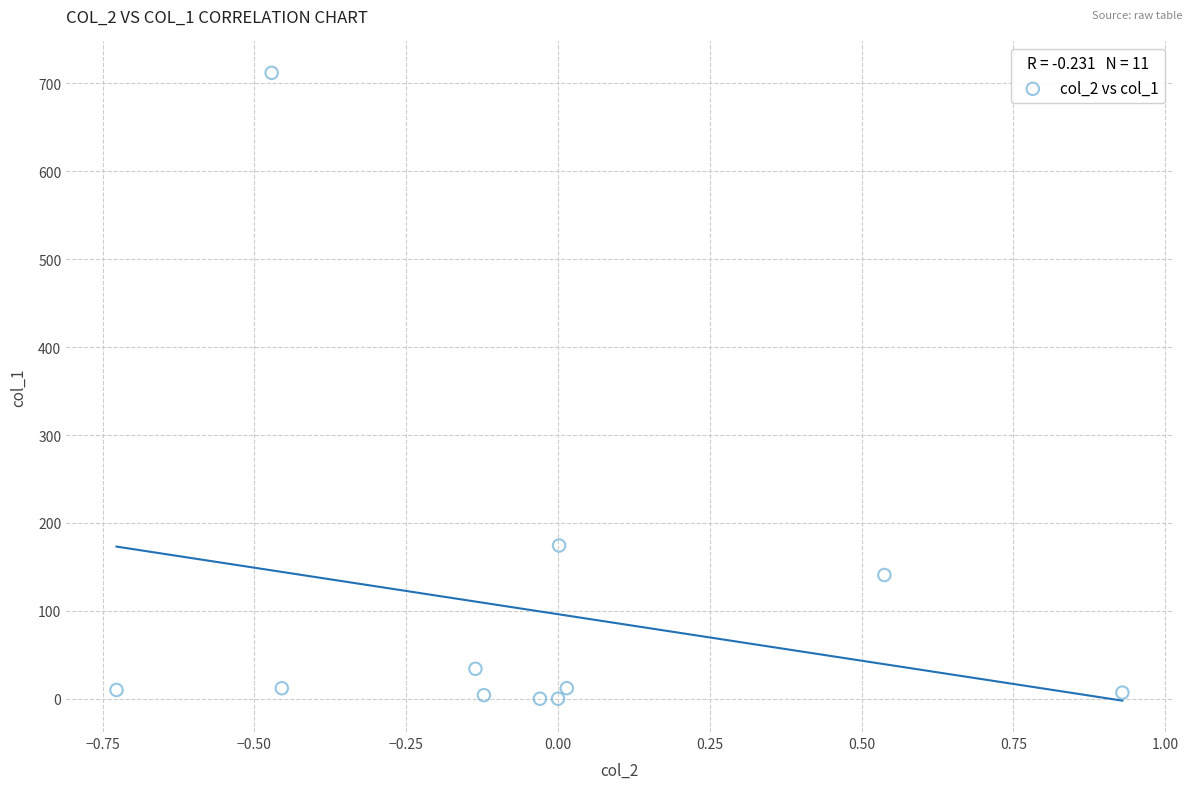

What Y value in the scatter plot is closest to 356?

174.3